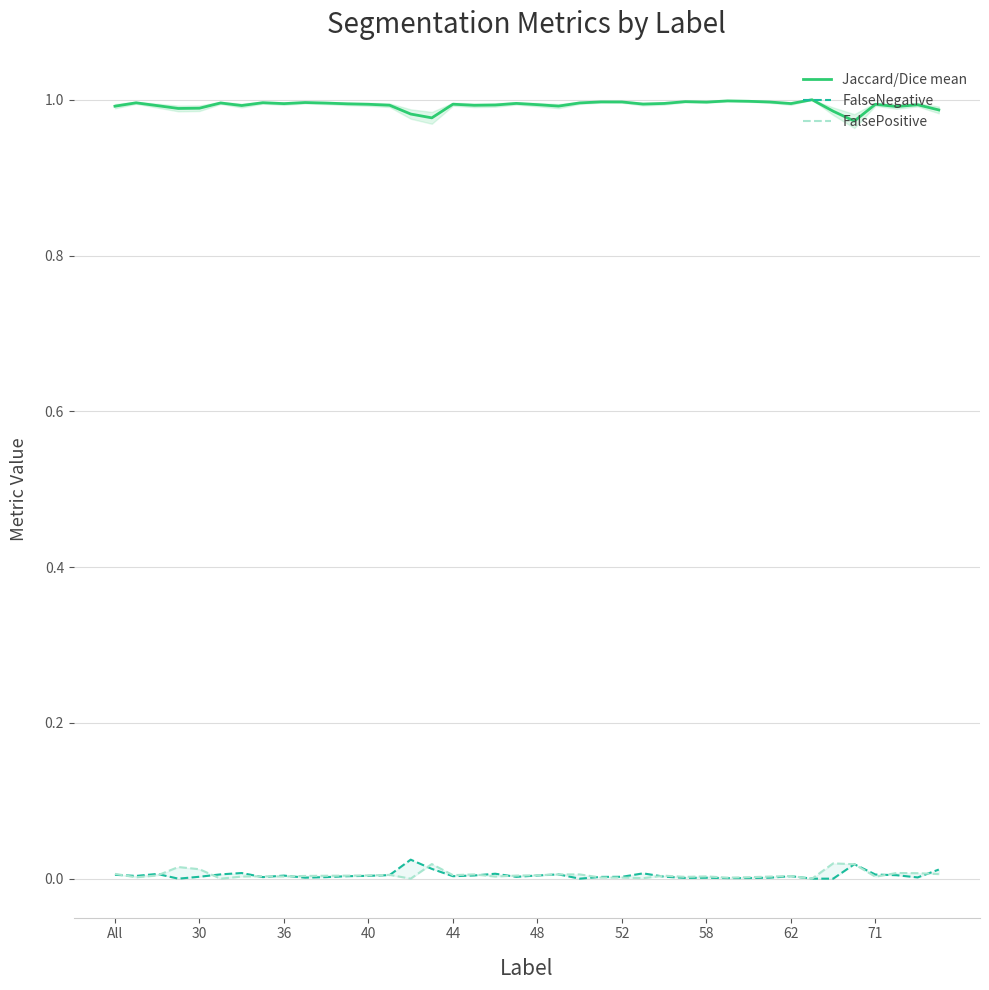

What is the label of the 16th point from the left?

15